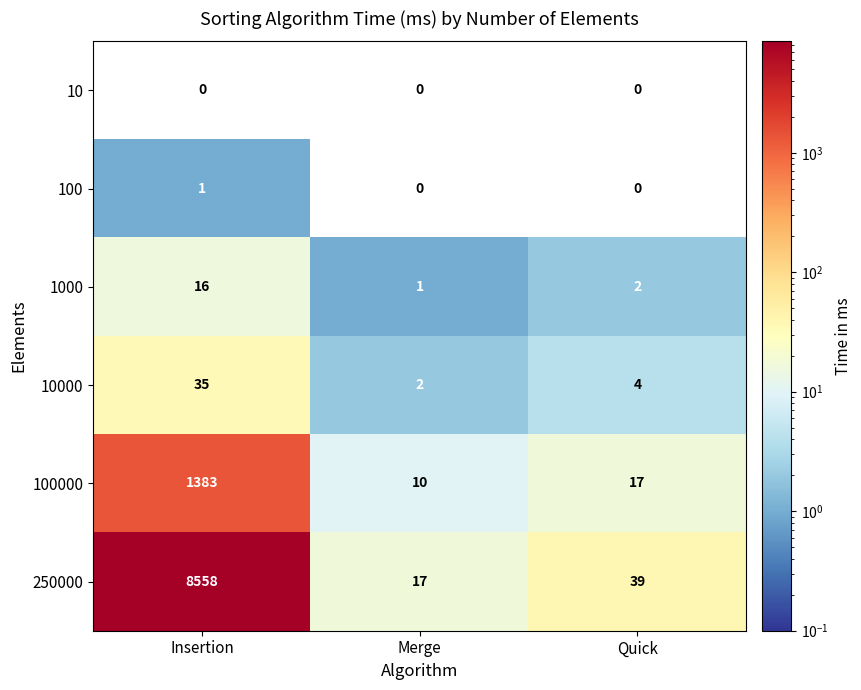

Rank the series by their maximum value, from lowest to highest.

10, 100, 1000, 10000, 100000, 250000